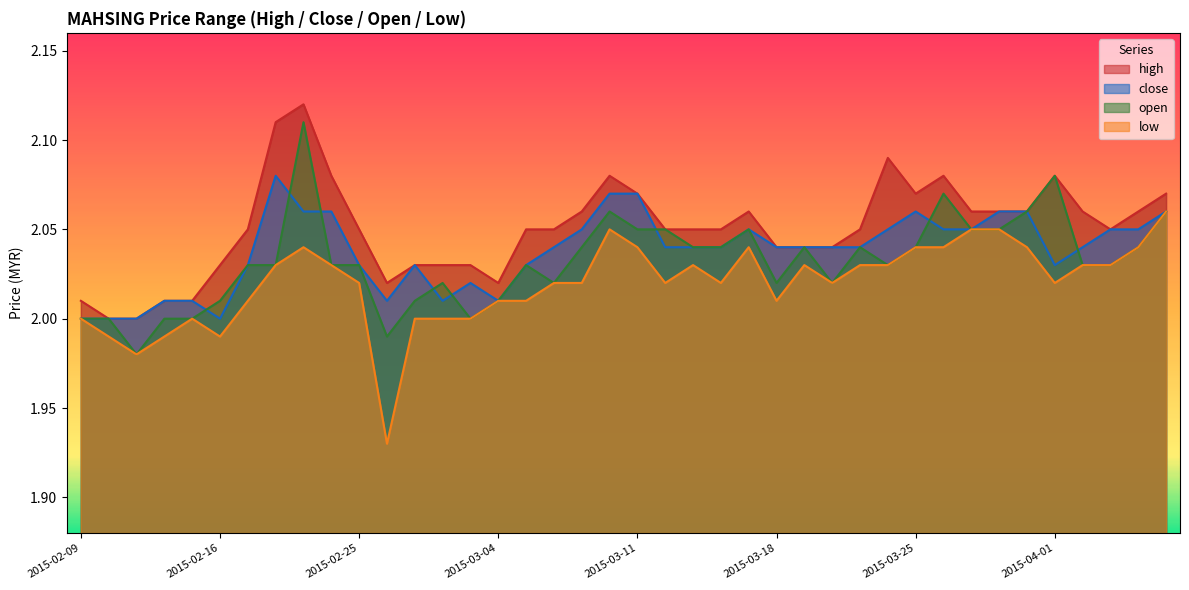

List the series in order of their overall mean, highest first.

high, close, open, low